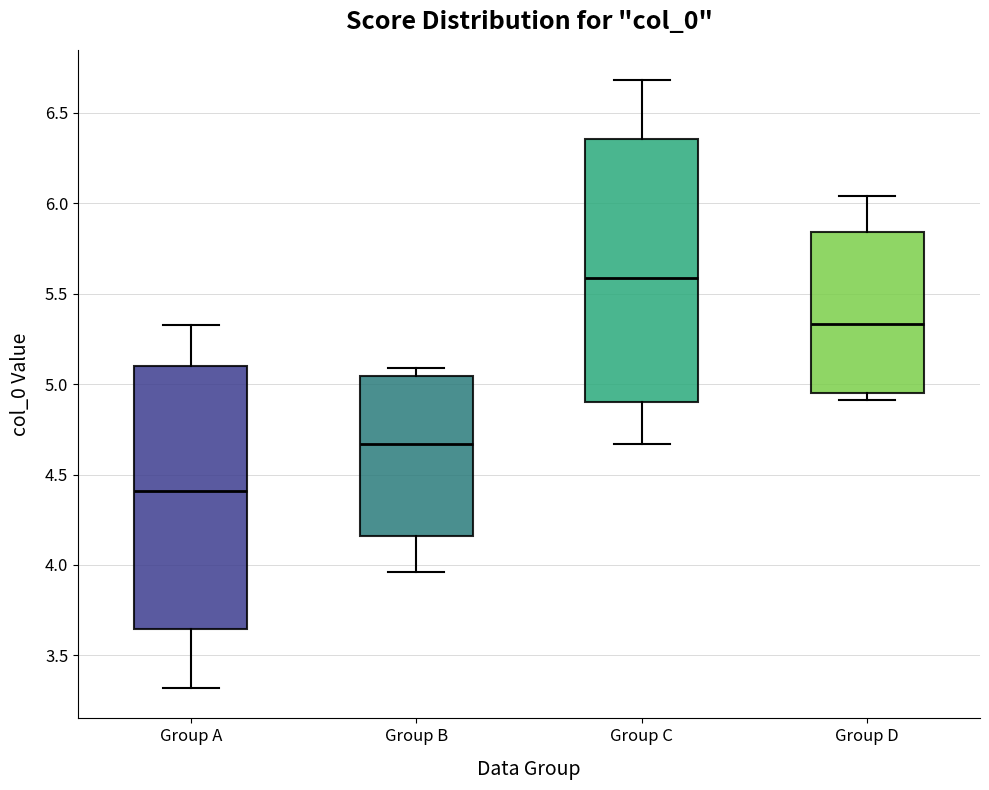

Which box's median line is the lowest?

Group A